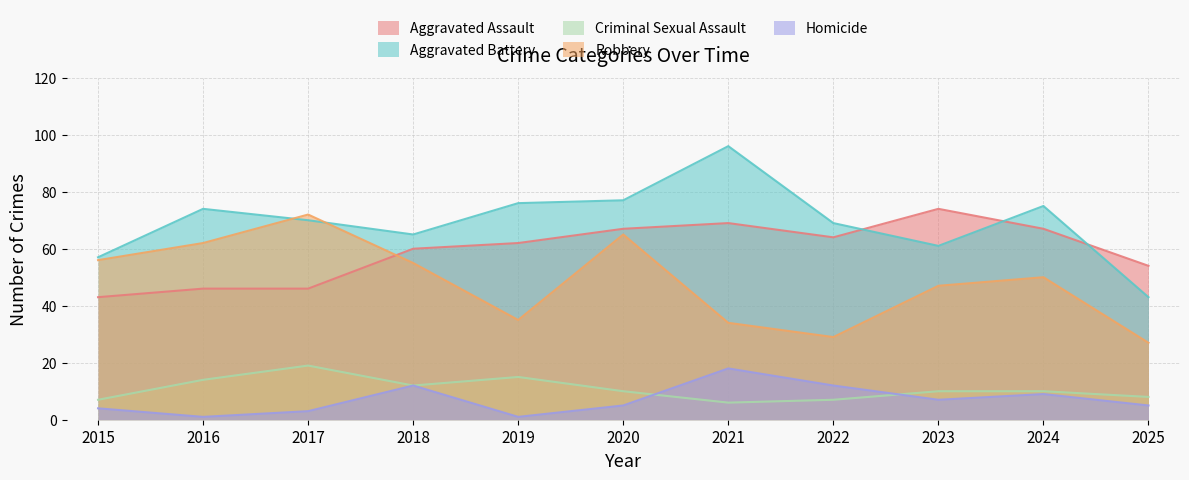

How many series are shown in this chart?

5